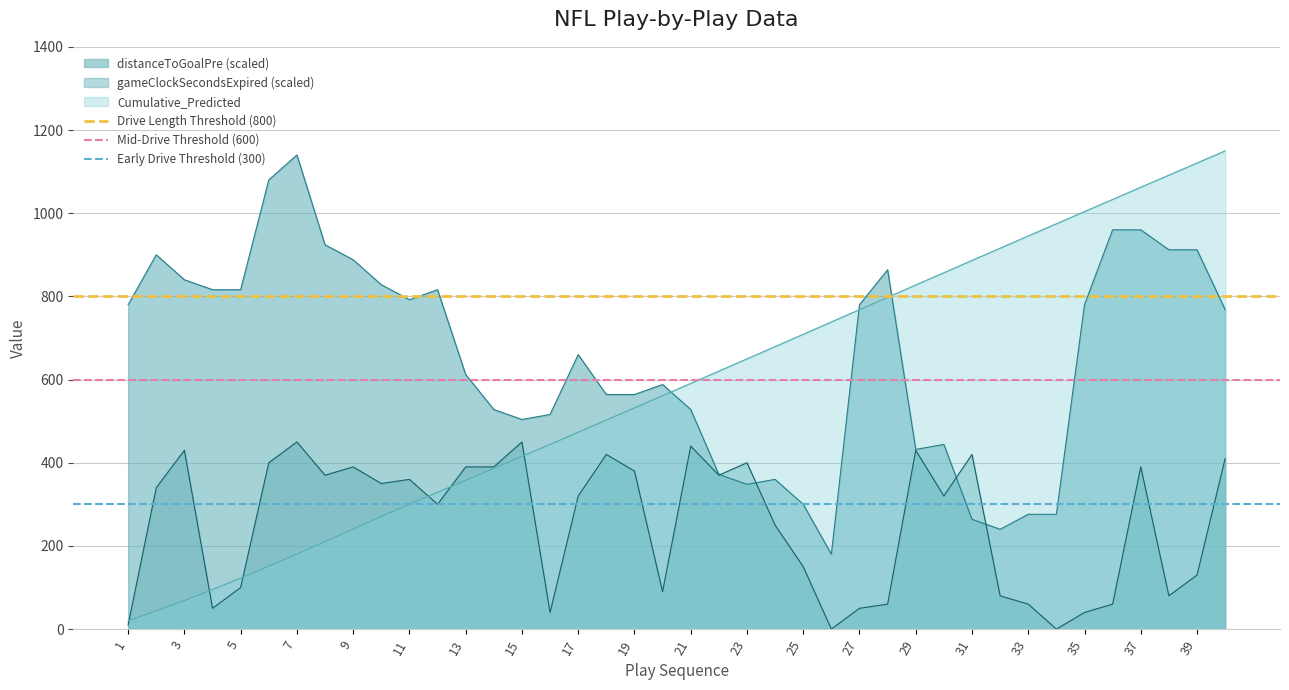

The value of distanceToGoalPre (scaled) at 1 is 225.3. True or false?

False